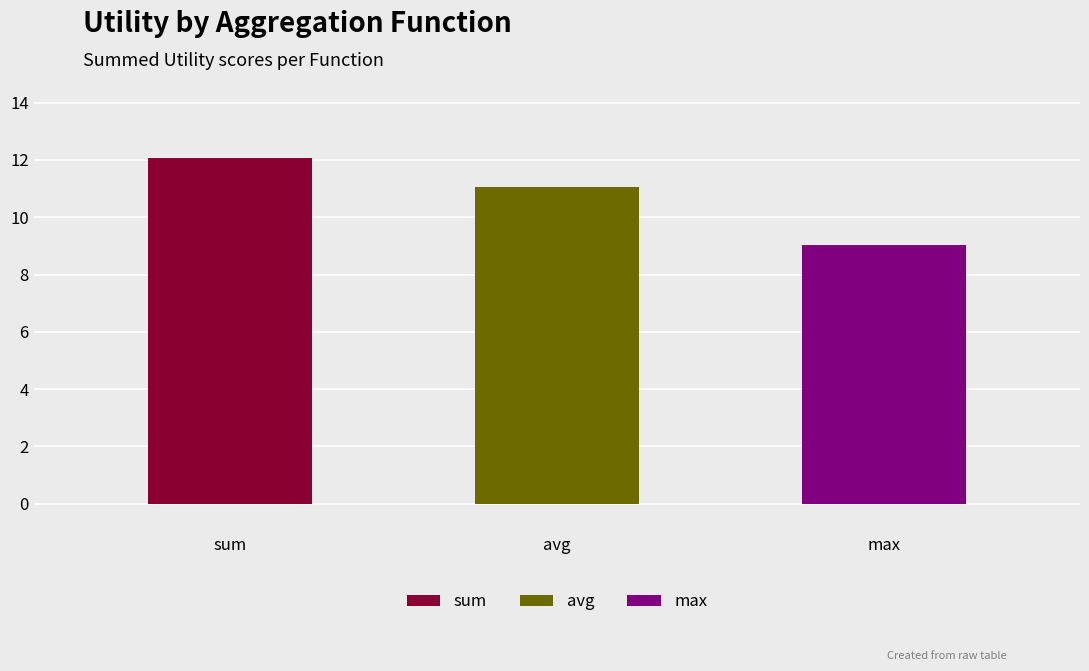

List the labels in order of value, largest first.

sum, avg, max